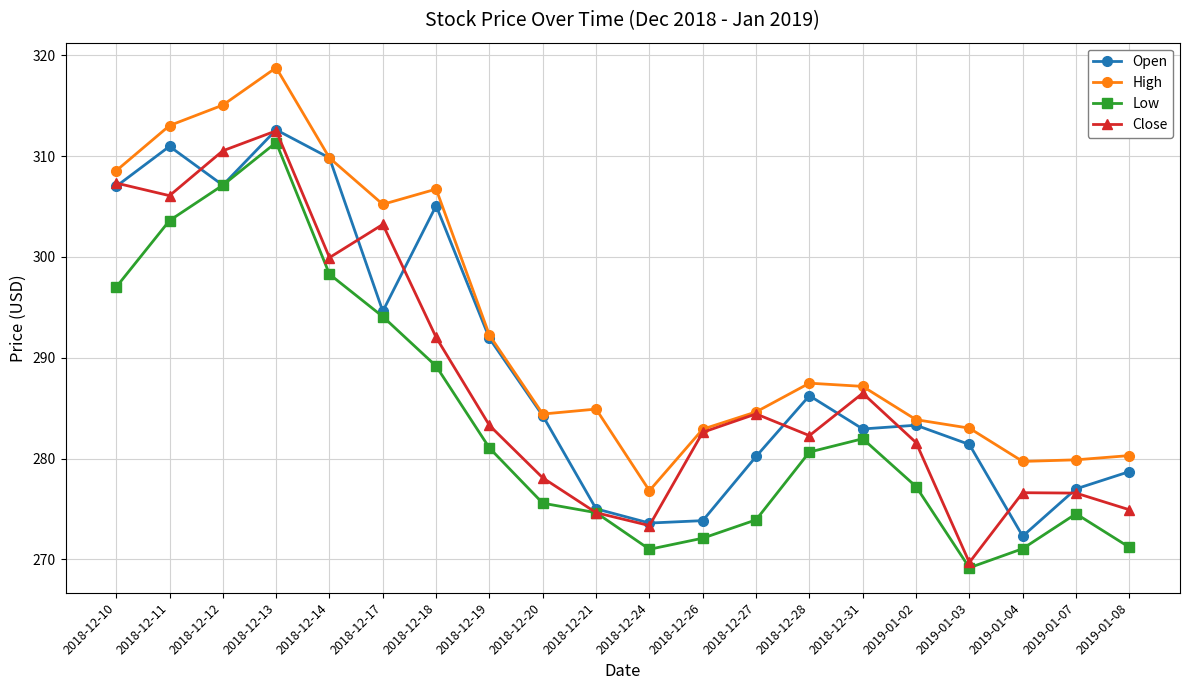

What is the total value across all series at 2019-01-07?

1108.0